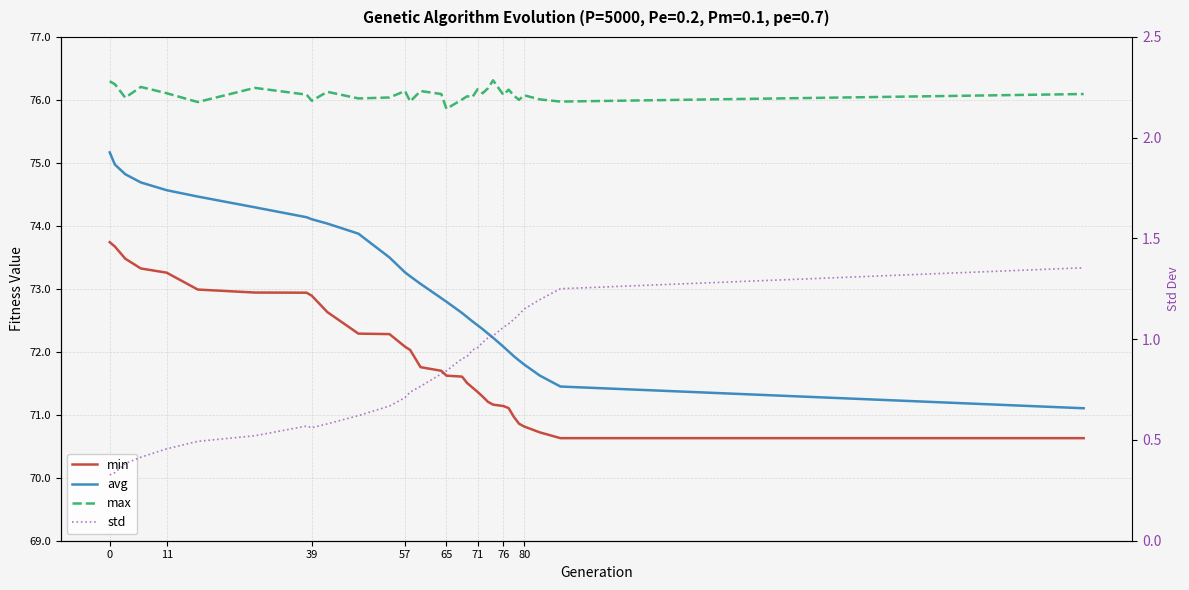

What is the minimum value shown in the chart?

0.3